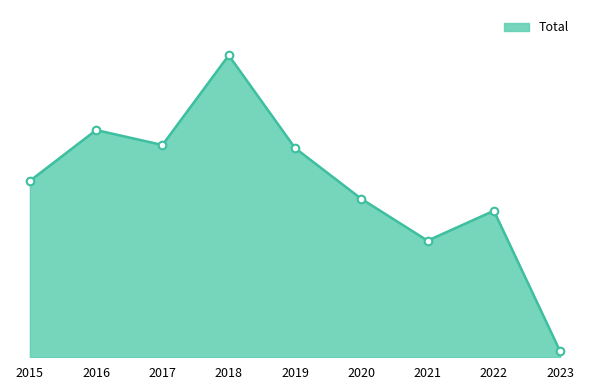

What is the change in value from 2021 to 2022?

+10